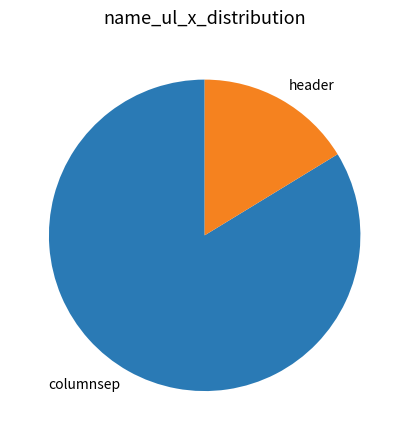

Rank the categories by value from highest to lowest.

columnsep, header